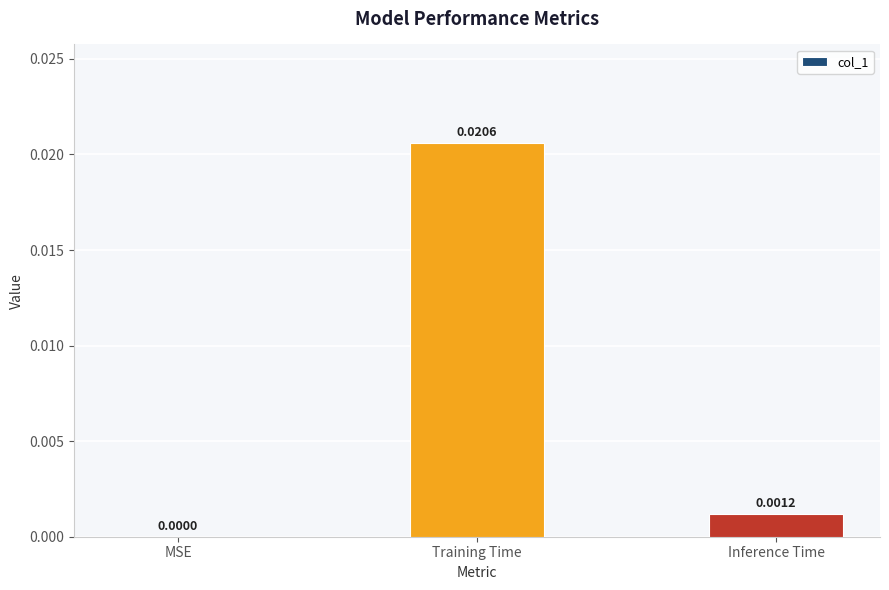

At which category does the chart reach its peak across all series?

Training Time